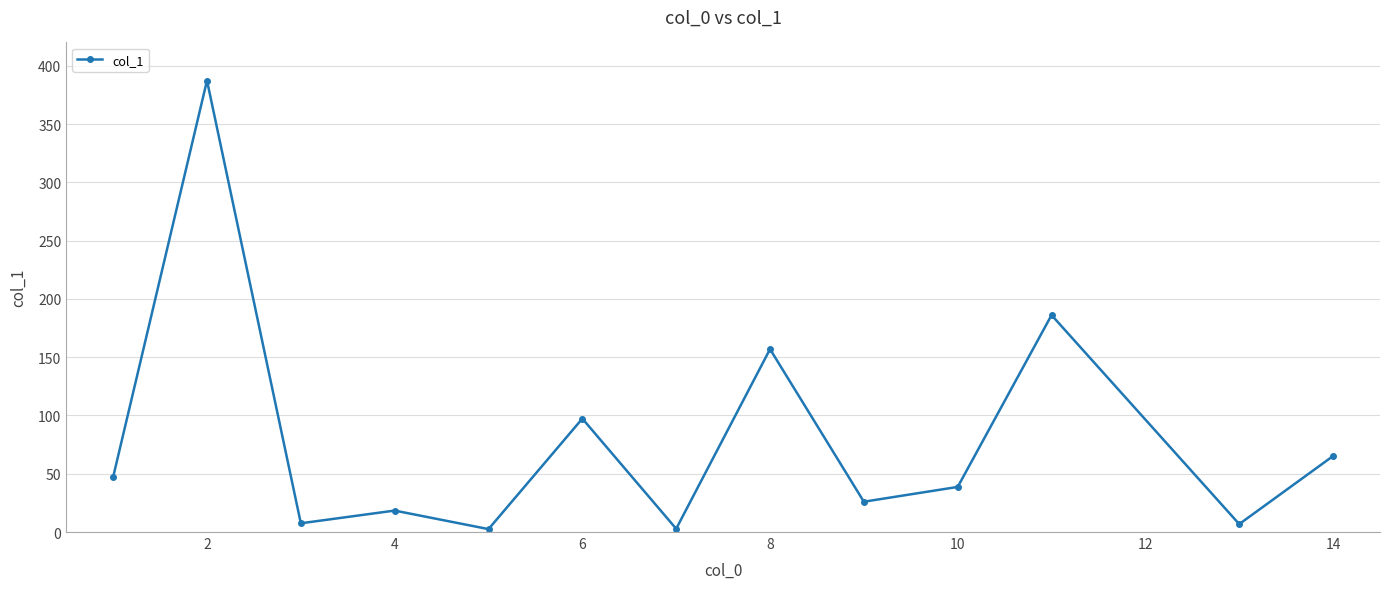

How many interior local valleys (lower than both neighbors) does the data have?

5